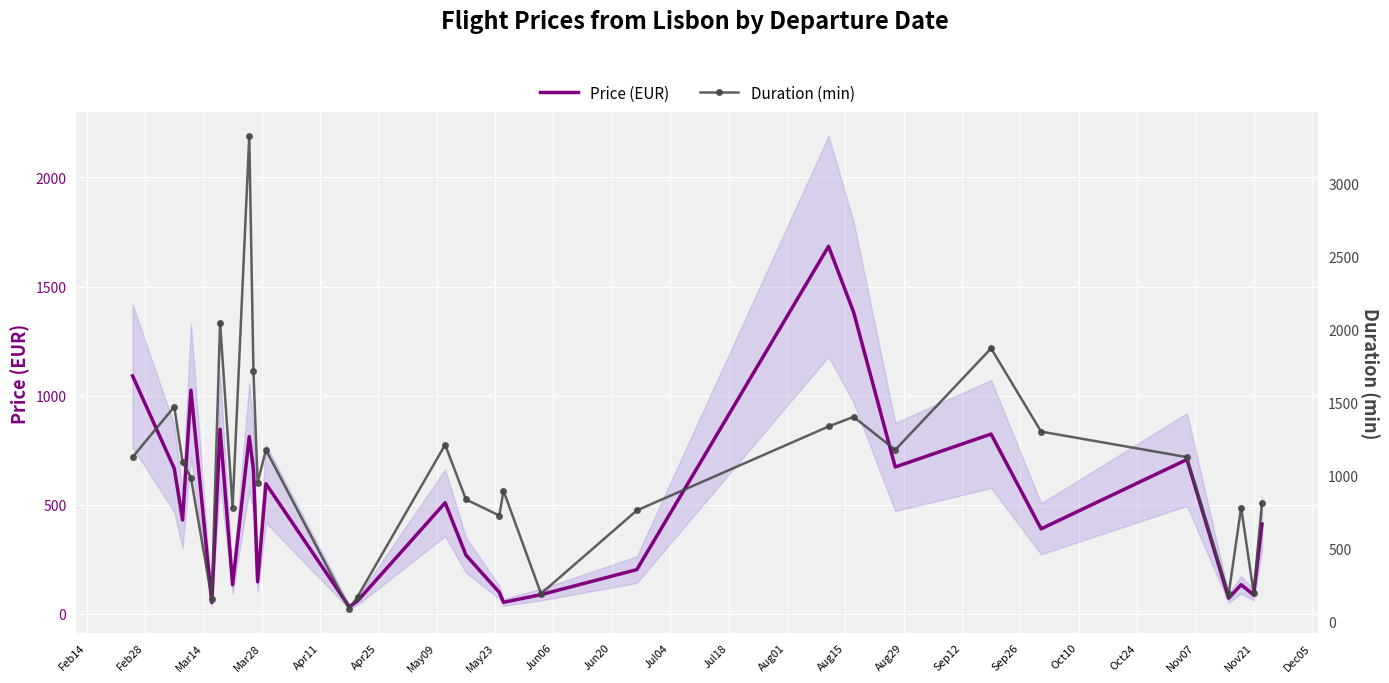

What is the average value of the Duration (min) series?

1029.8